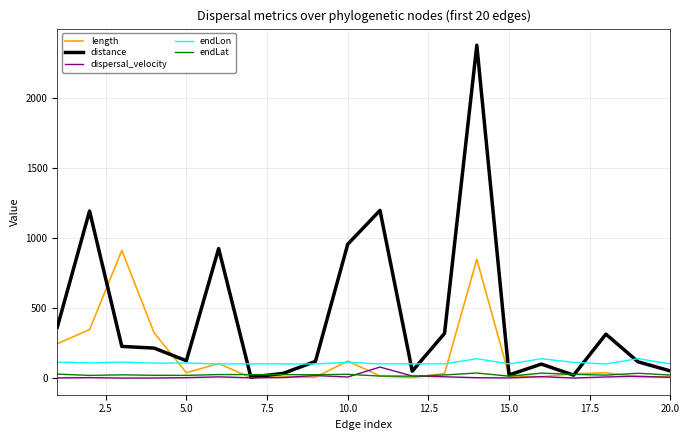

Rank the series by their maximum value, from lowest to highest.

endLat, dispersal_velocity, endLon, length, distance